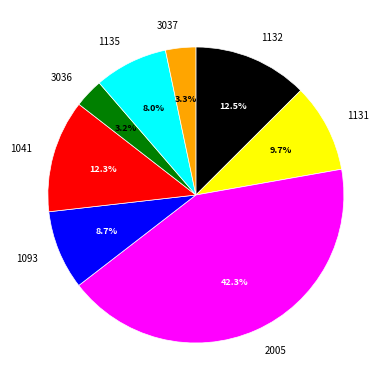

To the nearest percent, what is the difference between the largest and smallest slice percentages?

39%